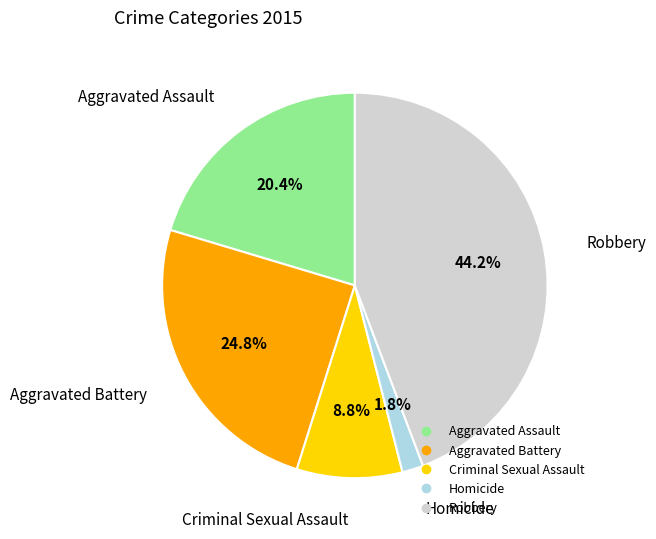

The Aggravated Battery slice represents 25% of the pie. True or false?

True